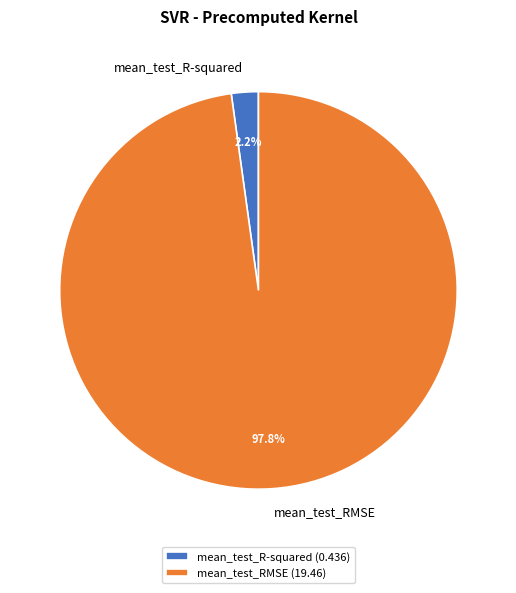

Which slice is the smallest?

mean_test_R-squared